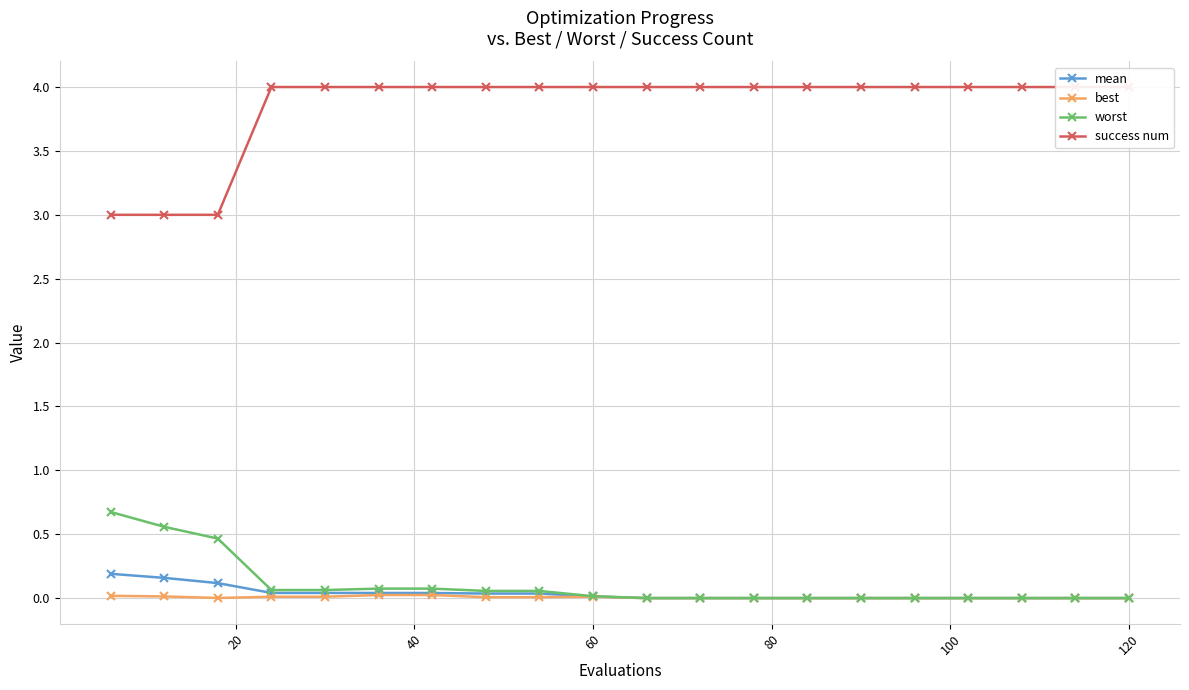

What is the value of the success num point at the 7th from the left?

4.0